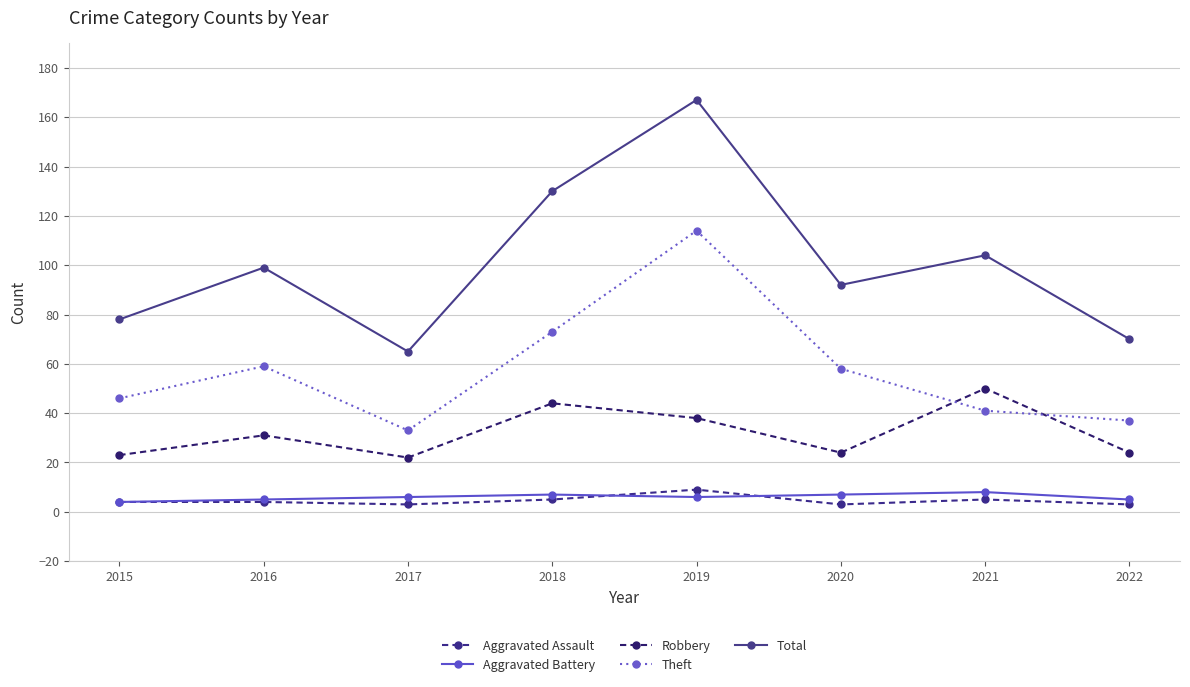

Reading left to right, what are all the values shown in this chart?

Aggravated Assault: 2015=4	2016=4	2017=3	2018=5	2019=9	2020=3	2021=5	2022=3
Aggravated Battery: 2015=4	2016=5	2017=6	2018=7	2019=6	2020=7	2021=8	2022=5
Robbery: 2015=23	2016=31	2017=22	2018=44	2019=38	2020=24	2021=50	2022=24
Theft: 2015=46	2016=59	2017=33	2018=73	2019=114	2020=58	2021=41	2022=37
Total: 2015=78	2016=99	2017=65	2018=130	2019=167	2020=92	2021=104	2022=70